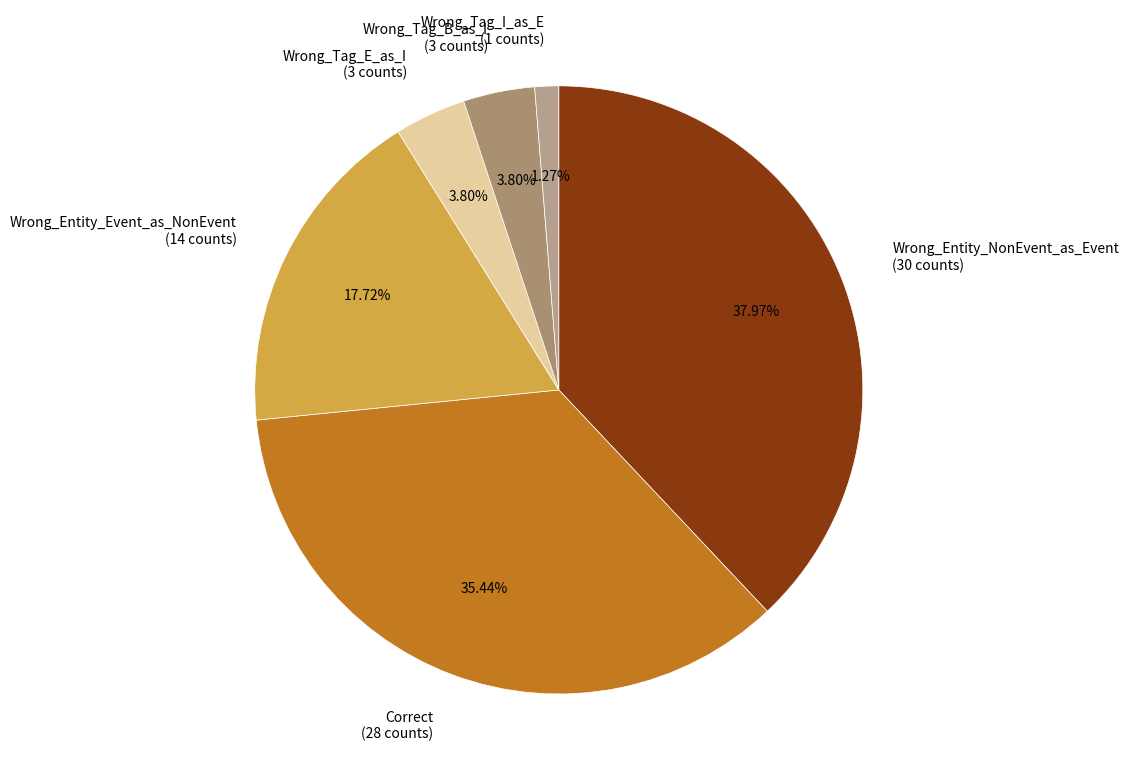

What percentage do Wrong_Tag_I_as_E and Correct together represent?

36.7%